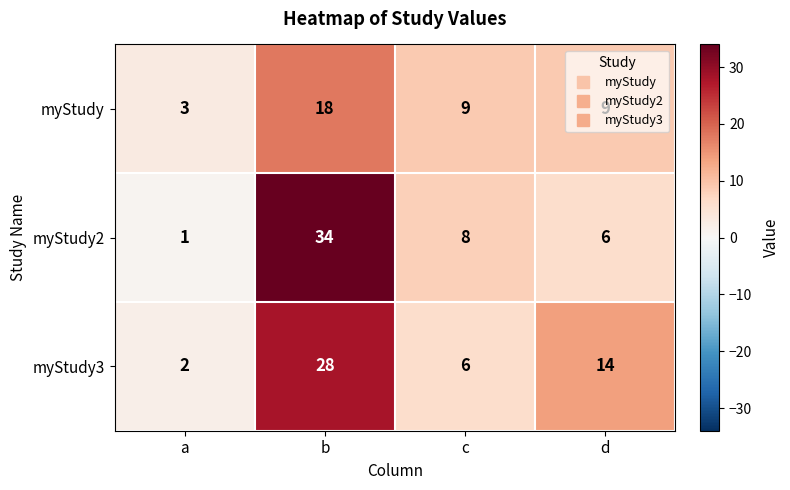

Rank the series by their maximum value, from highest to lowest.

myStudy2, myStudy3, myStudy